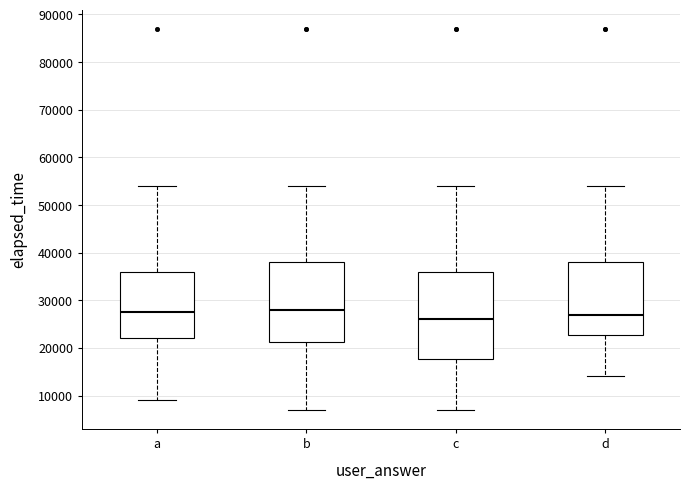

Reading left to right, transcribe this box plot: for each box, give where its median line is, the range the box spans, and where its two whiskers end, as read against the y-axis. The values are not printed on the chart, so give them approximately, as read against the axis.

a: median 28000, box 22000 to 36000, whiskers 9000 to 54000
b: median 28000, box 21000 to 38000, whiskers 7000 to 54000
c: median 26000, box 18000 to 36000, whiskers 7000 to 54000
d: median 27000, box 23000 to 38000, whiskers 14000 to 54000